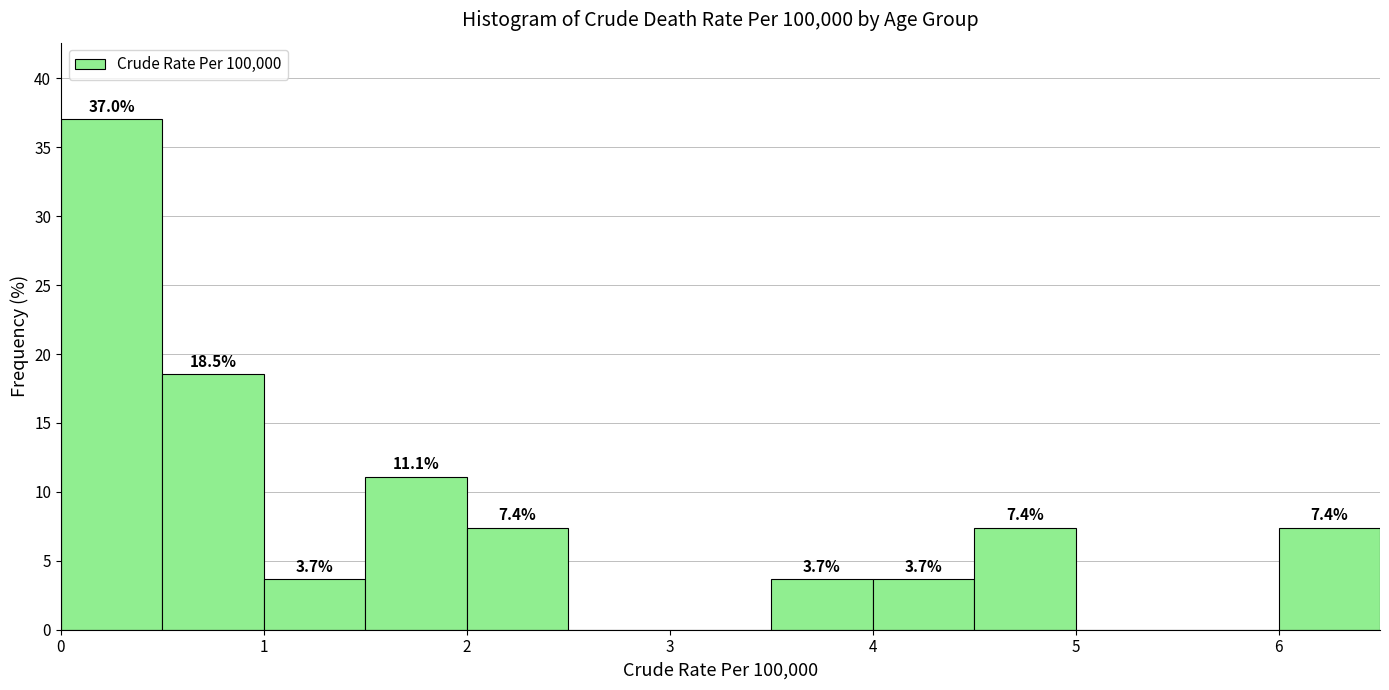

Over which range of the x-axis is the bar tallest?

0.0 to 0.5